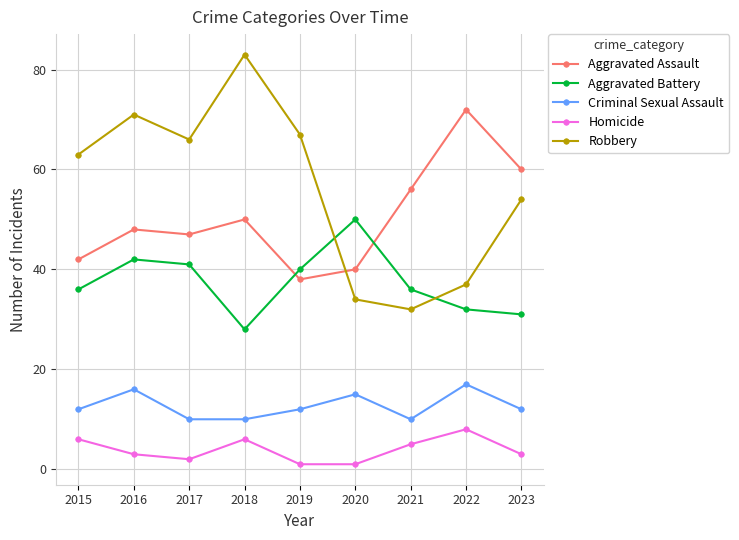

True or false: Homicide has a value of 2 at 2017.

True